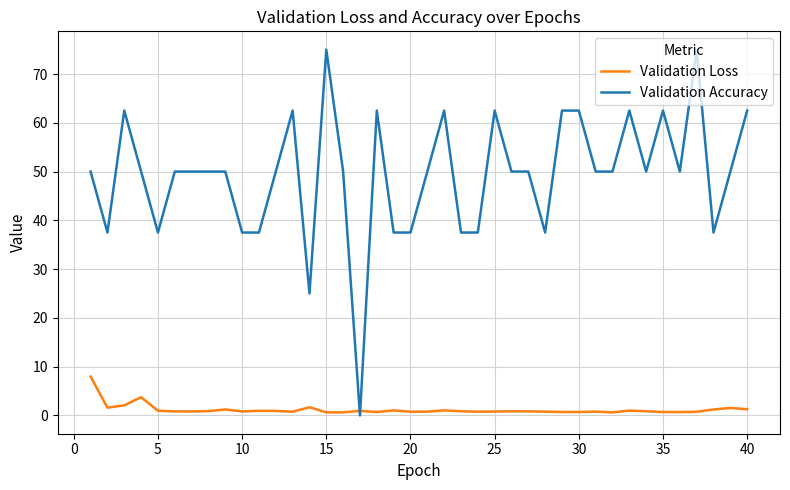

What is the difference between the maximum and minimum values in the Validation Accuracy series?

75.0